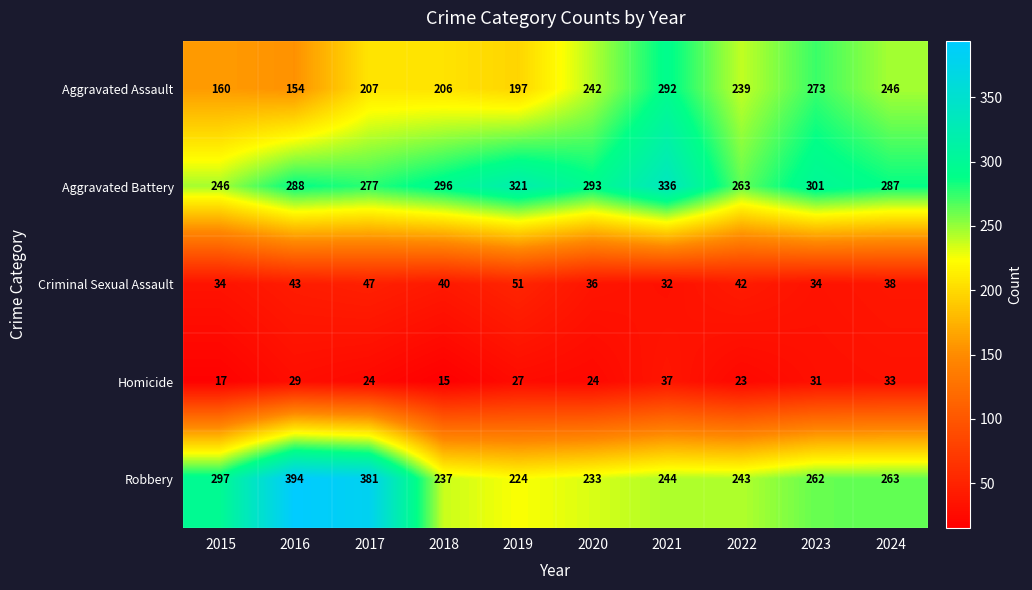

What is the greatest value displayed?

394